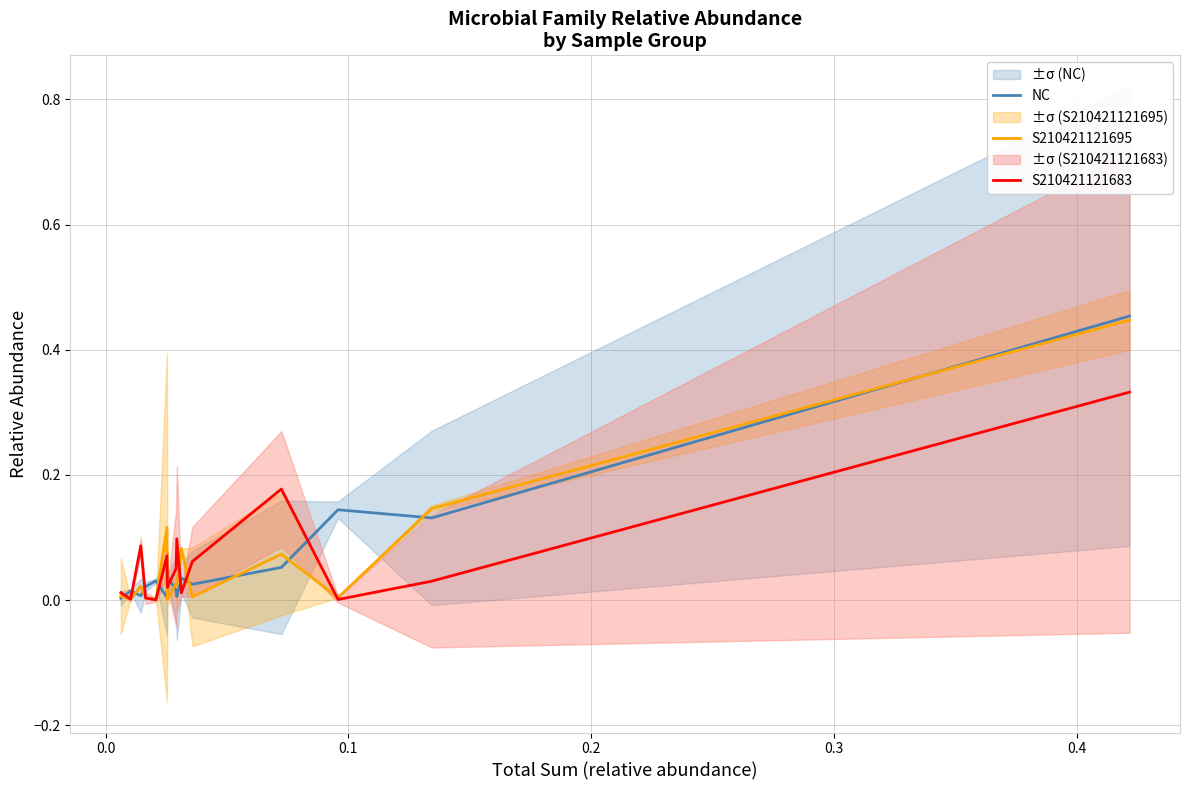

Does the chart have visible grid lines?

Yes